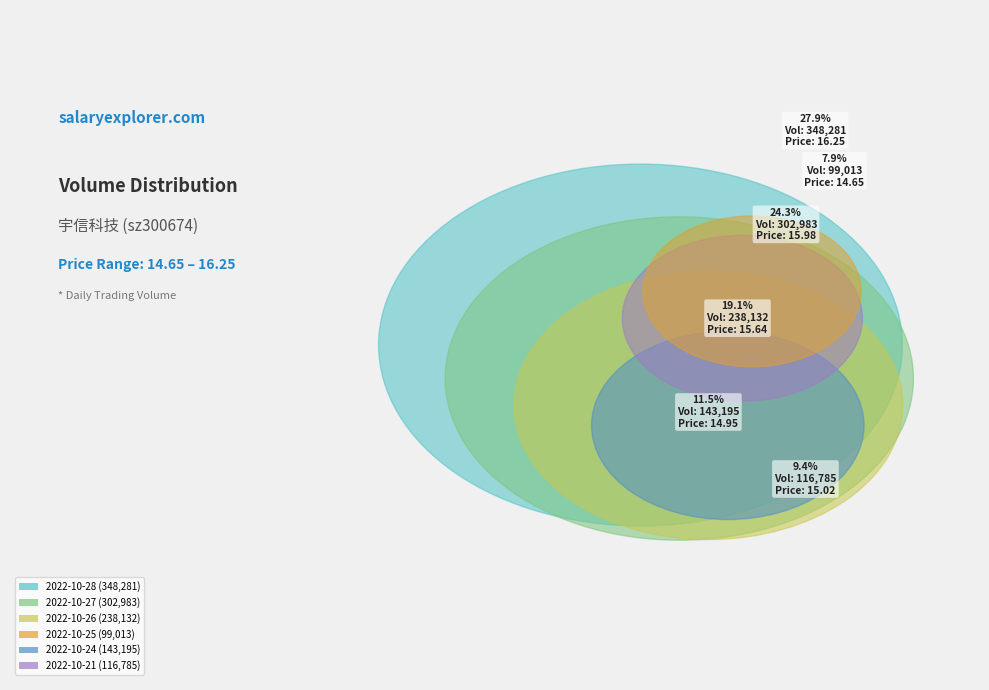

Is there a majority slice in this chart?

No